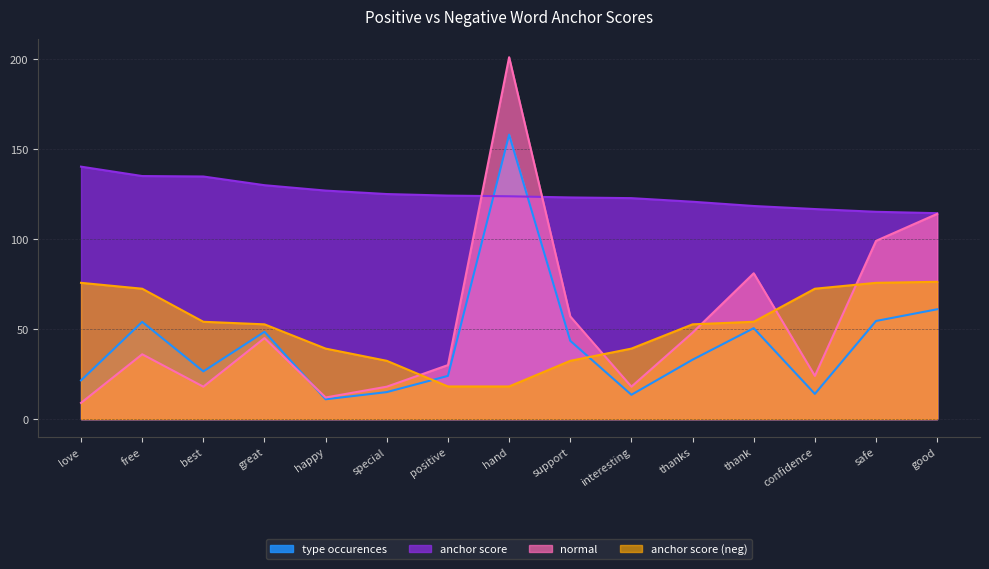

At which label is anchor score (neg) closest to 47?

great